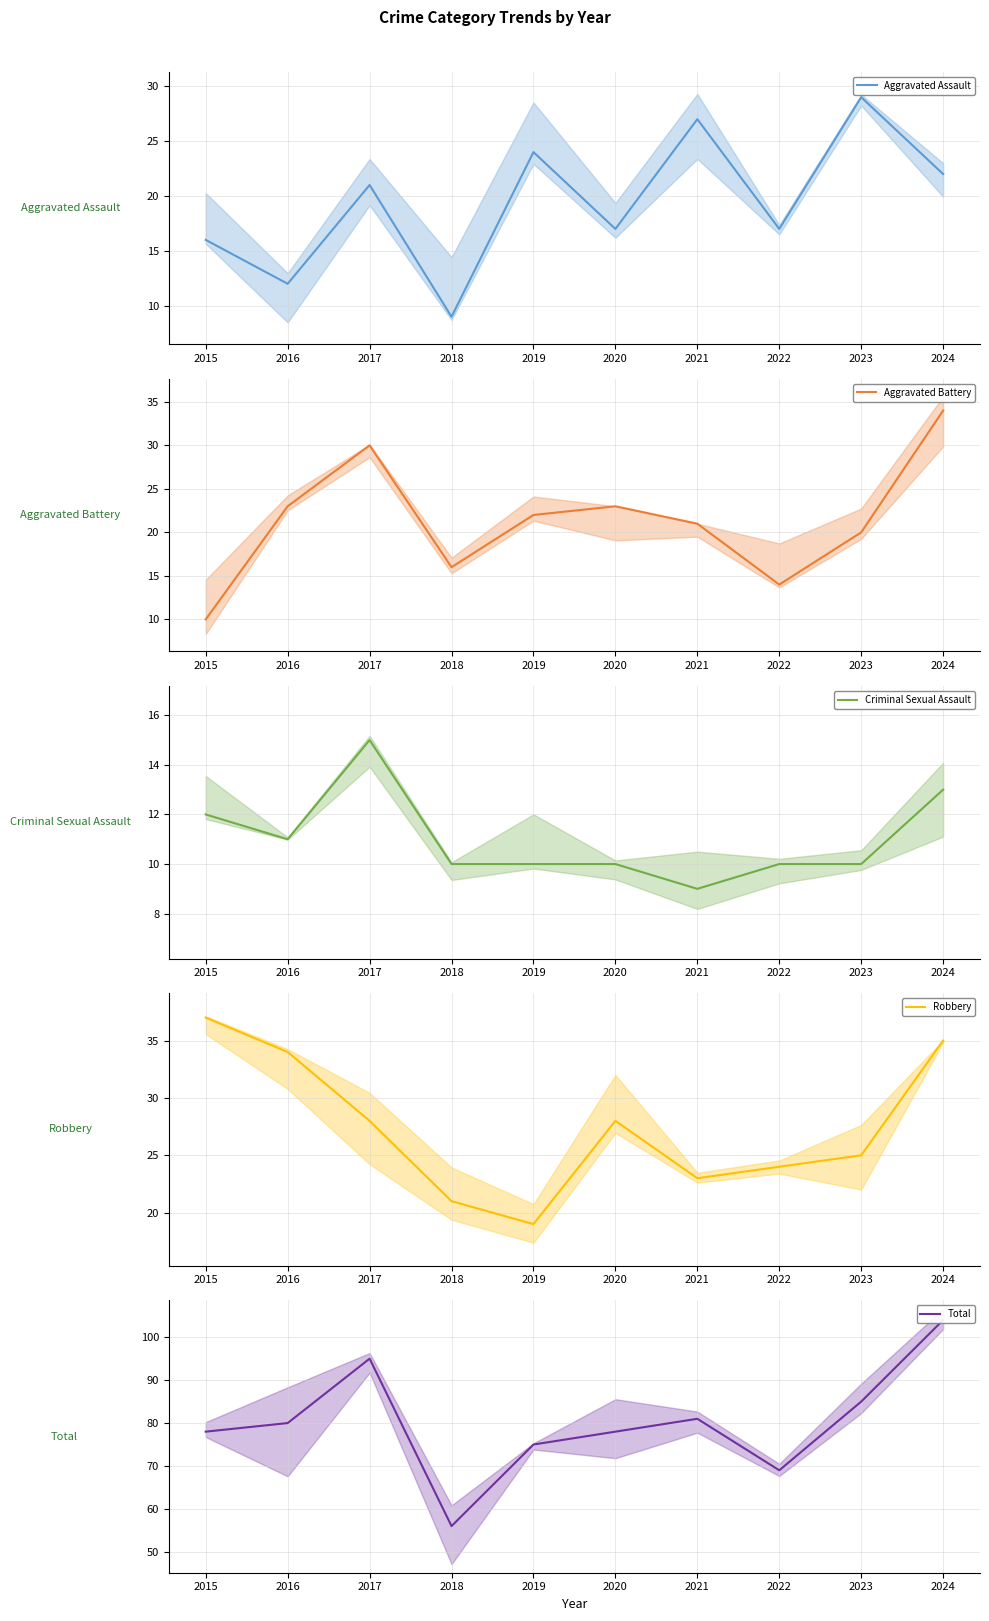

The value of Aggravated Battery at 2018 is 16. True or false?

True